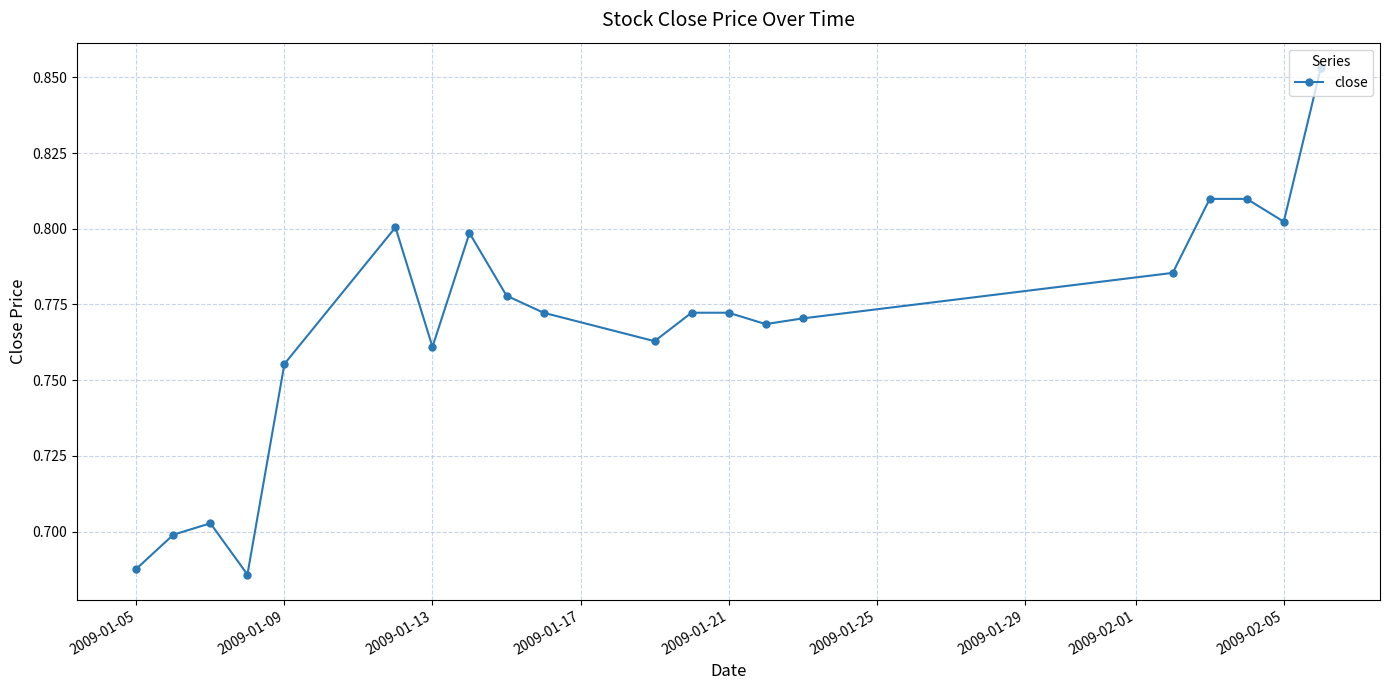

How many interior local valleys (lower than both neighbors) does the data have?

5